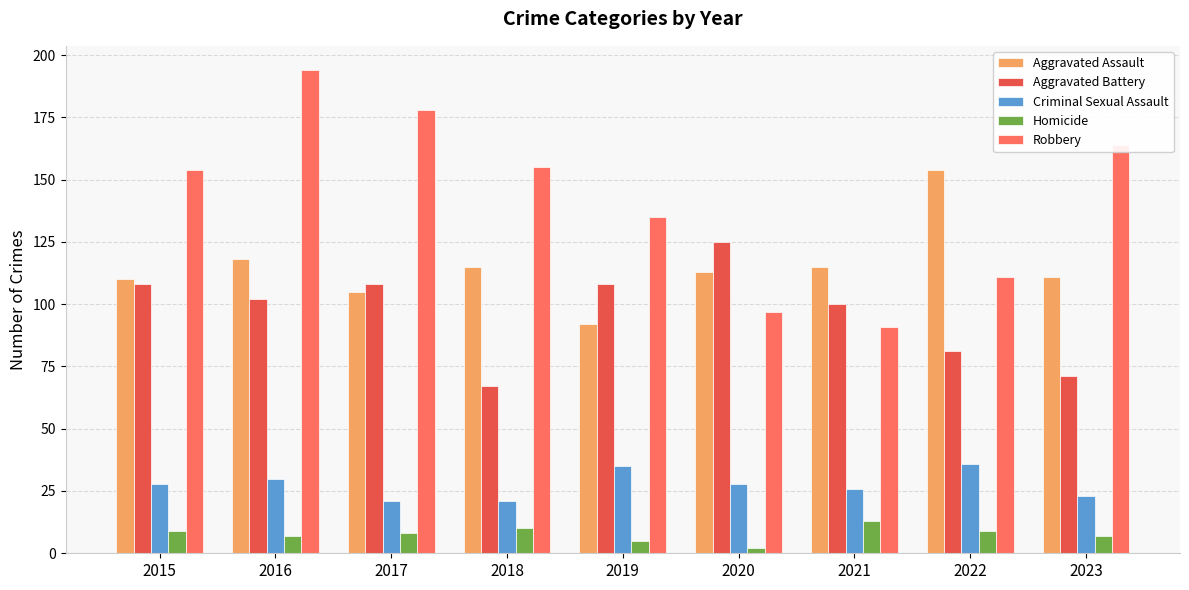

Which series has the largest range (max minus min)?

Robbery